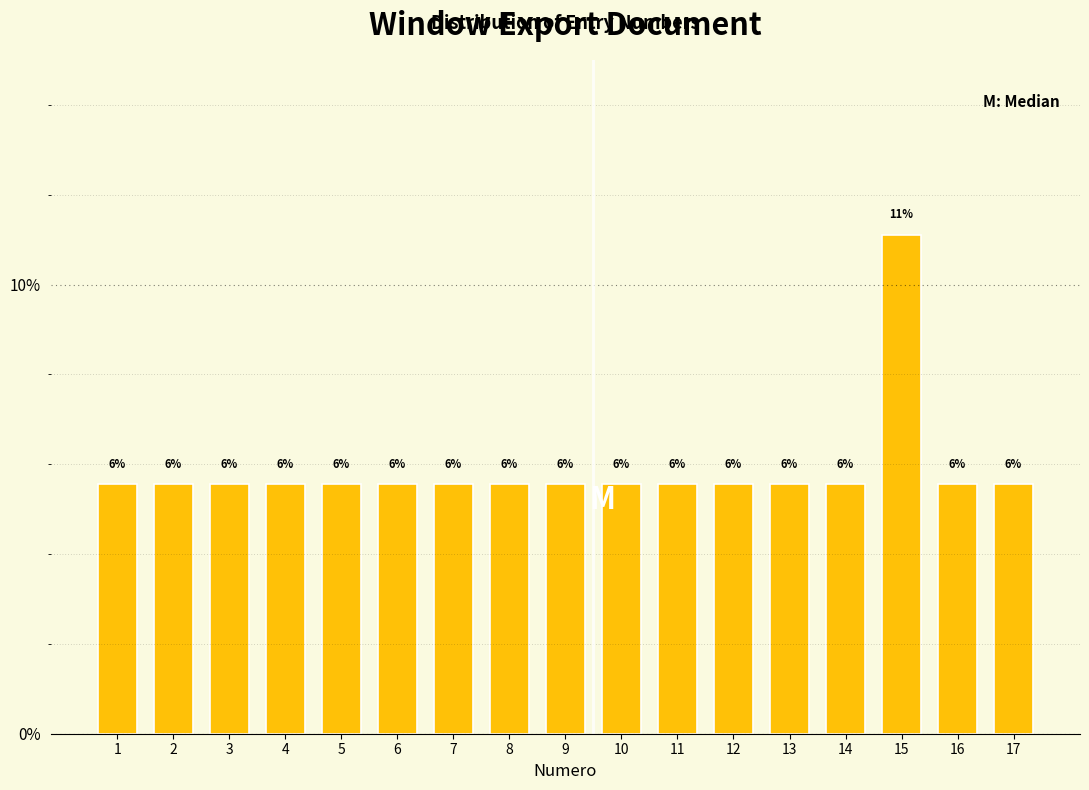

Are the bars horizontal?

No